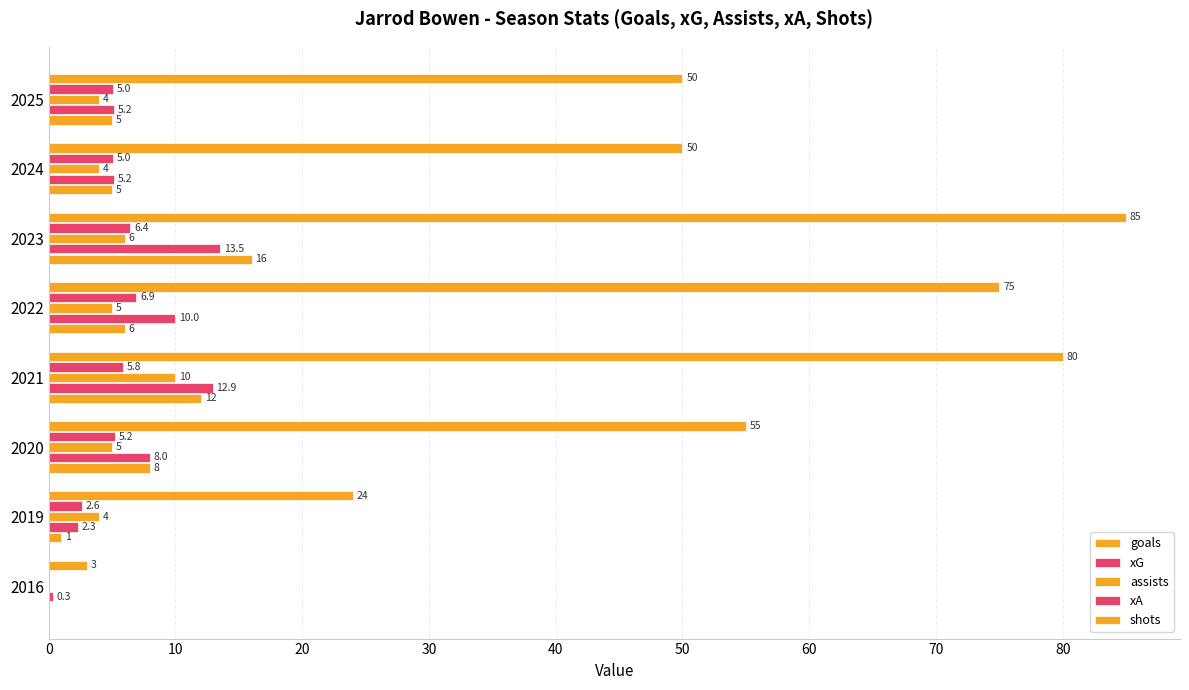

Which series has the largest range (max minus min)?

shots